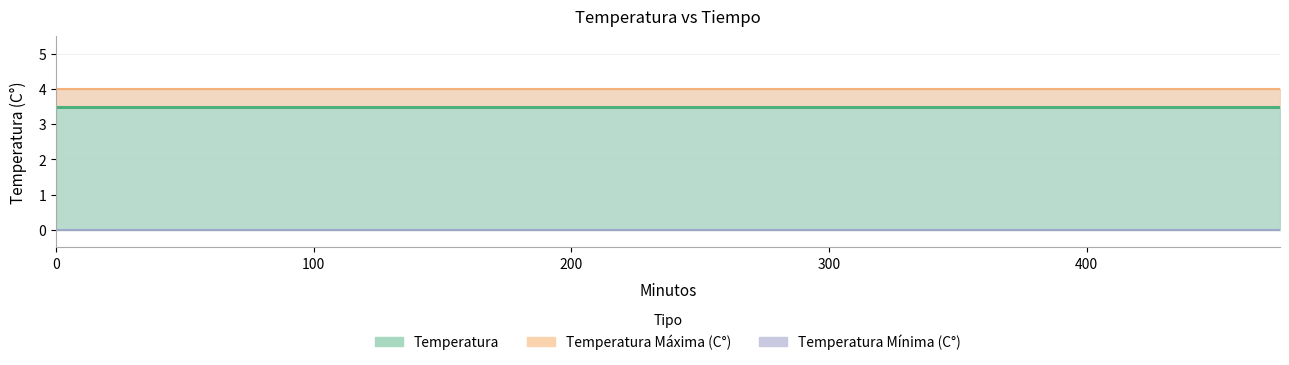

Reading right to left, extract all data points from this chart.

Temperatura (linea): 3.5	3.5	3.5	3.5	3.5	3.5	3.5	3.5	3.5	3.5	3.5	3.5	3.5	3.5	3.5	3.5	3.5	3.5	3.5	3.5
Temperatura Maxima (linea): 4.0	4.0	4.0	4.0	4.0	4.0	4.0	4.0	4.0	4.0	4.0	4.0	4.0	4.0	4.0	4.0	4.0	4.0	4.0	4.0
Temperatura Minima (linea): 0.0	0.0	0.0	0.0	0.0	0.0	0.0	0.0	0.0	0.0	0.0	0.0	0.0	0.0	0.0	0.0	0.0	0.0	0.0	0.0